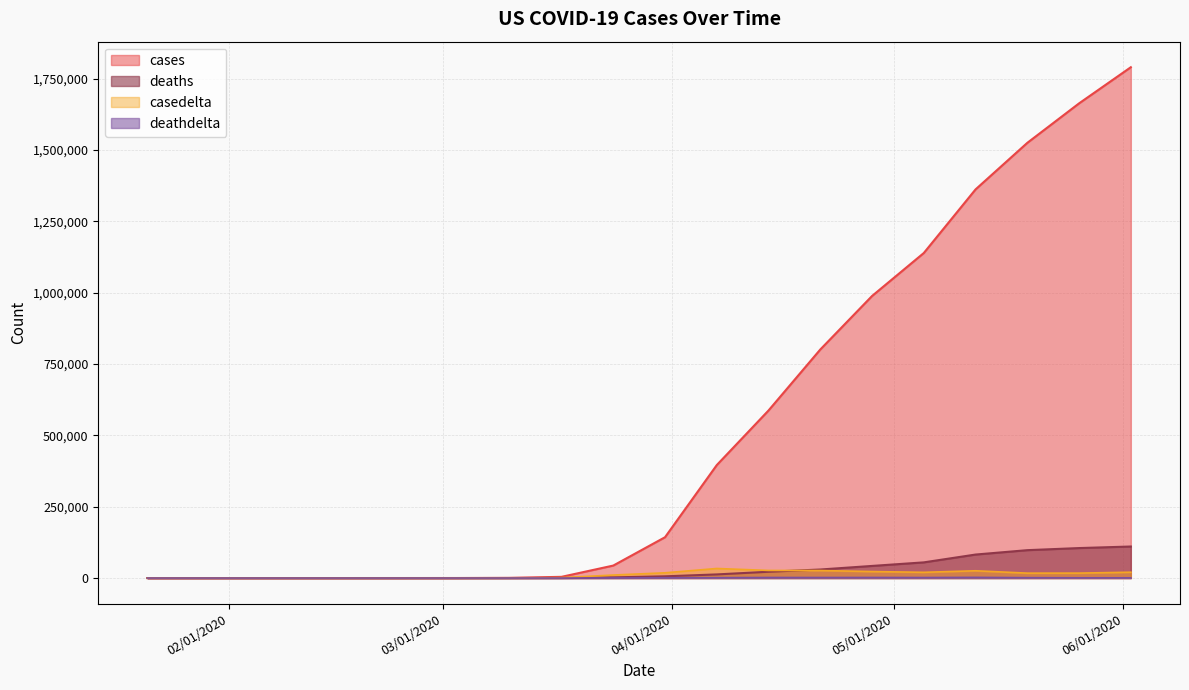

The cases series shows 122 at 03/03/2020. True or false?

True